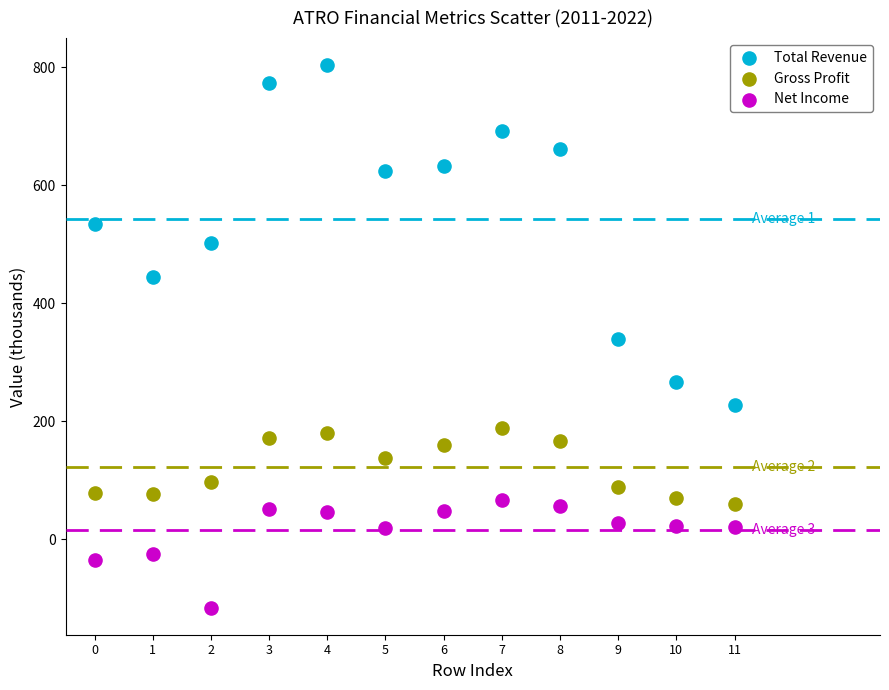

Which series has the widest spread of Y values?

Total Revenue